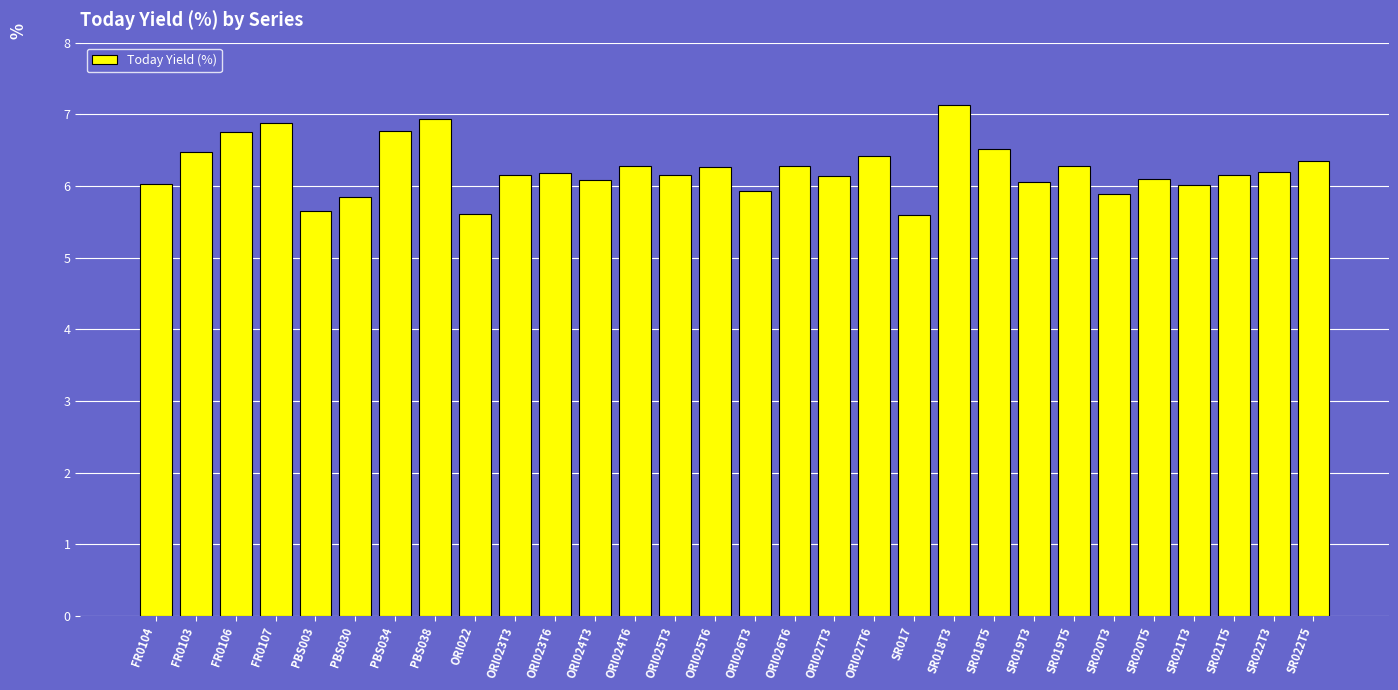

True or false: the data shows 6.2 at SR022T3.

True